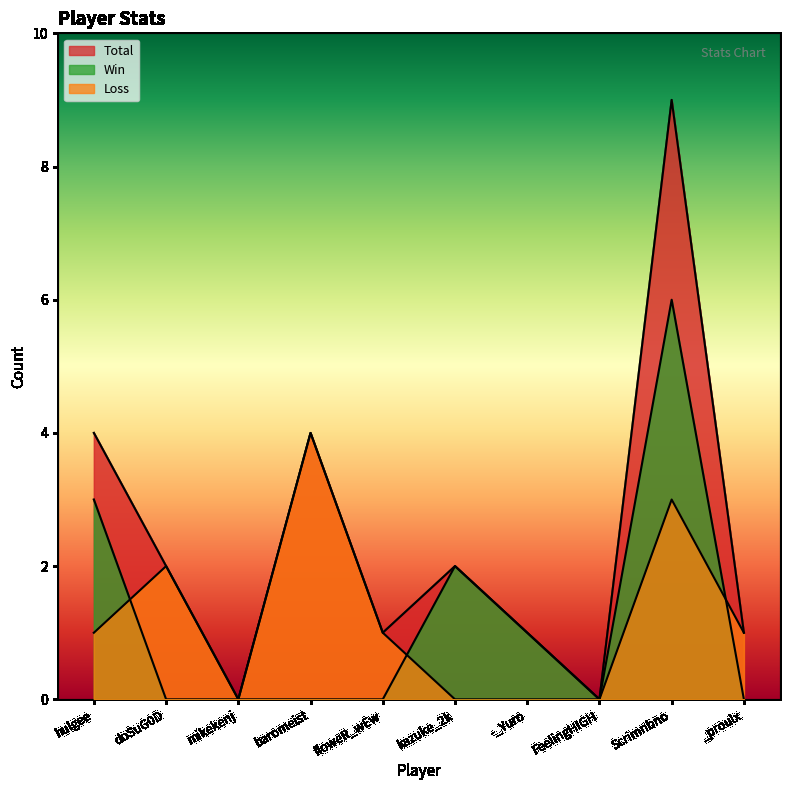

Reading left to right, transcribe all the data shown in this chart.

Total: 4	2	0	4	1	2	1	0	9	1
Win: 3	0	0	0	0	2	1	0	6	0
Loss: 1	2	0	4	1	0	0	0	3	1